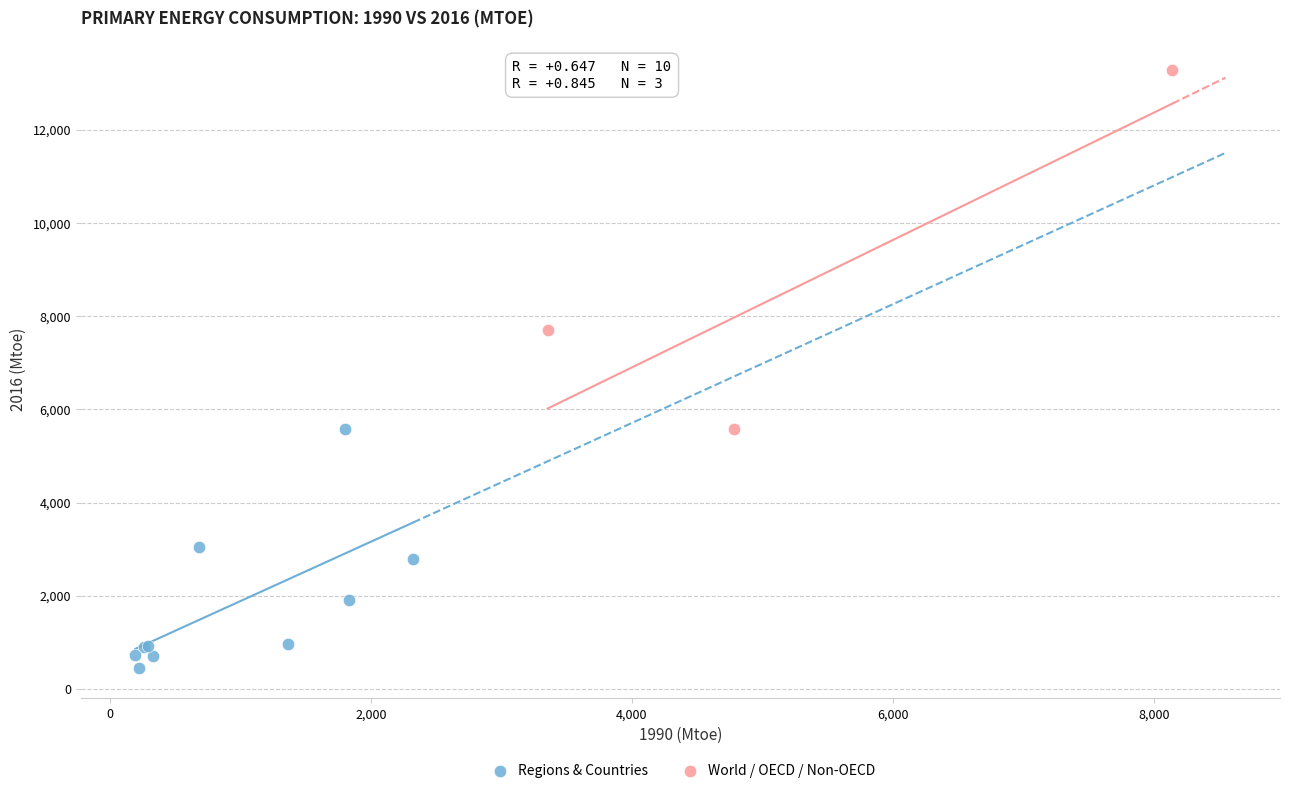

Which series contains the highest Y value?

World / OECD / Non-OECD